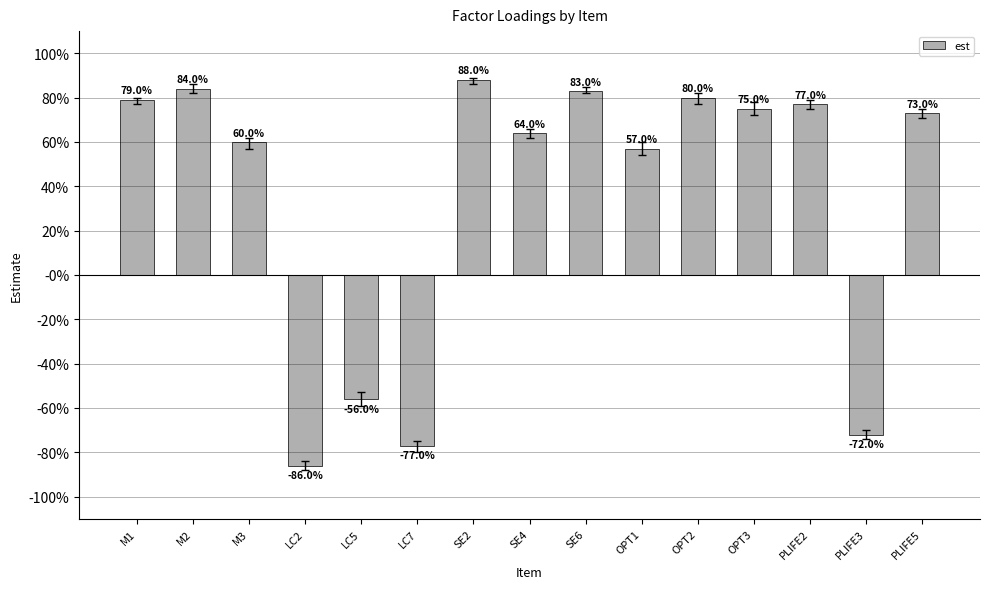

Which category has the lowest value across all series?

LC2